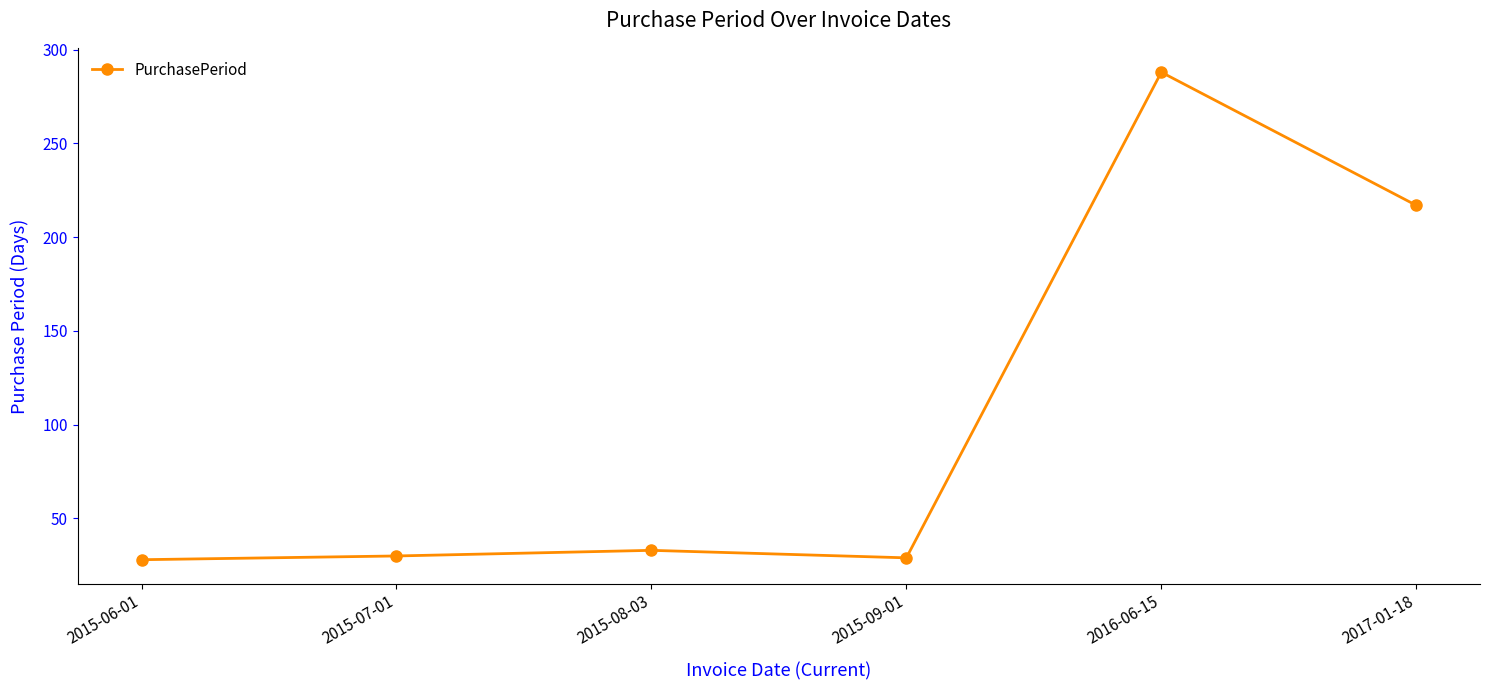

What is the ratio of the value at 2015-09-01 to the value at 2015-06-01?

1.0